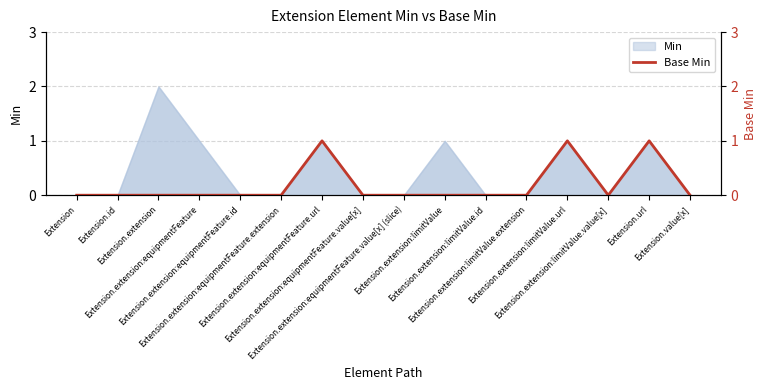

Does the chart have visible grid lines?

Yes